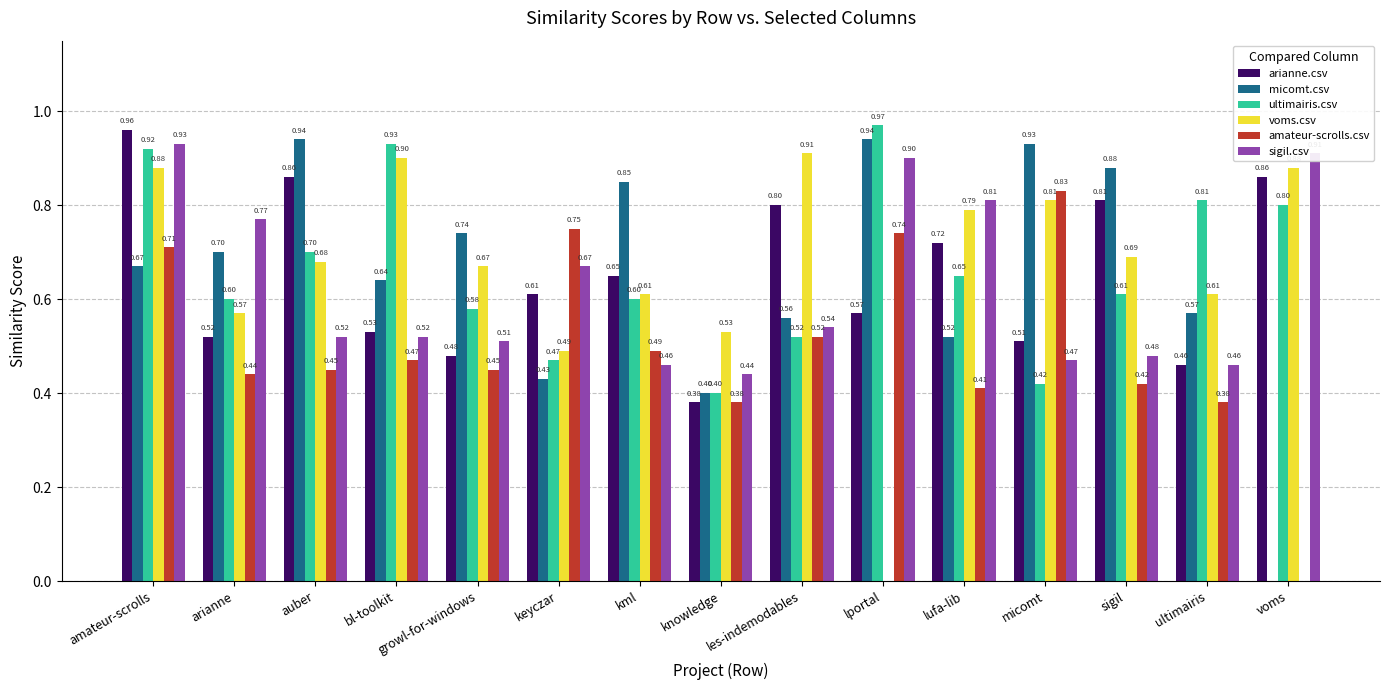

Is the value of micomt.csv at knowledge greater than the value of ultimairis.csv at lufa-lib?

No